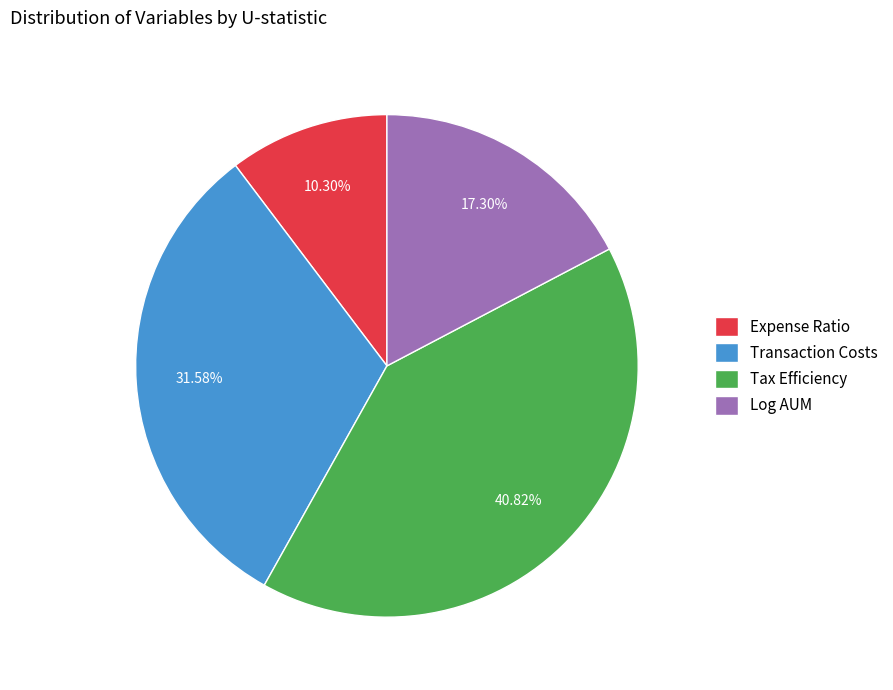

What is the total percentage of Tax Efficiency and Expense Ratio?

51.1%